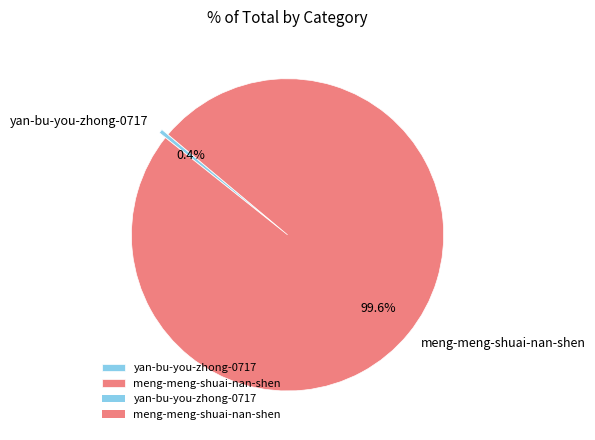

To the nearest percent, what percentage of the pie is meng-meng-shuai-nan-shen?

100%